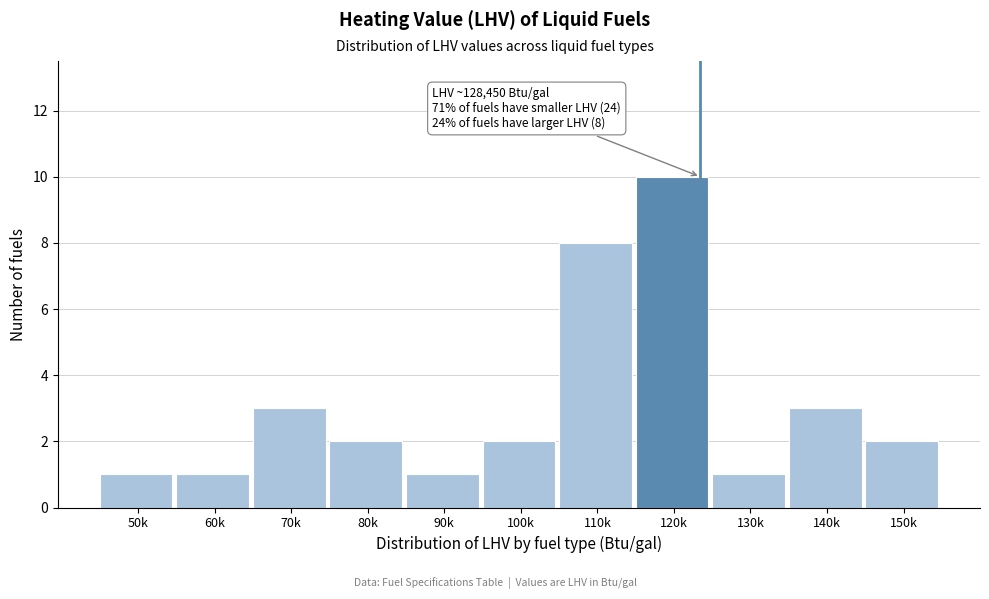

Reading left to right, transcribe all the data shown in this chart.

1	1	3	2	1	2	8	10	1	3	2